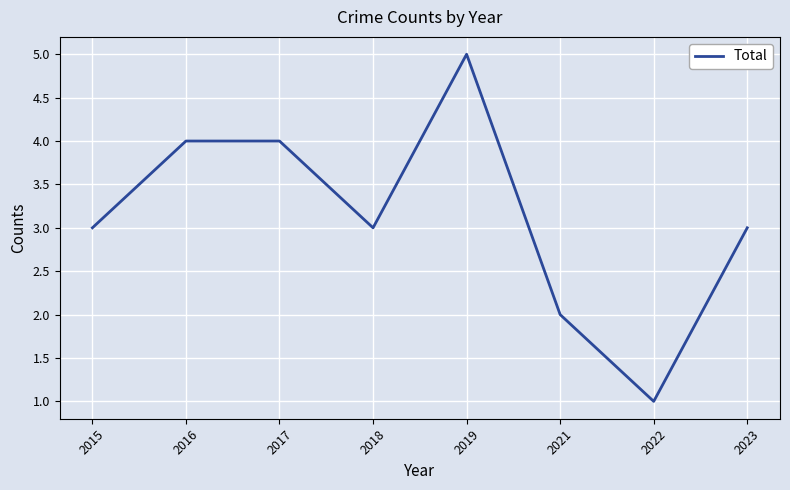

Approximately how many times larger is the value at 2022 compared to 2023?

0.3